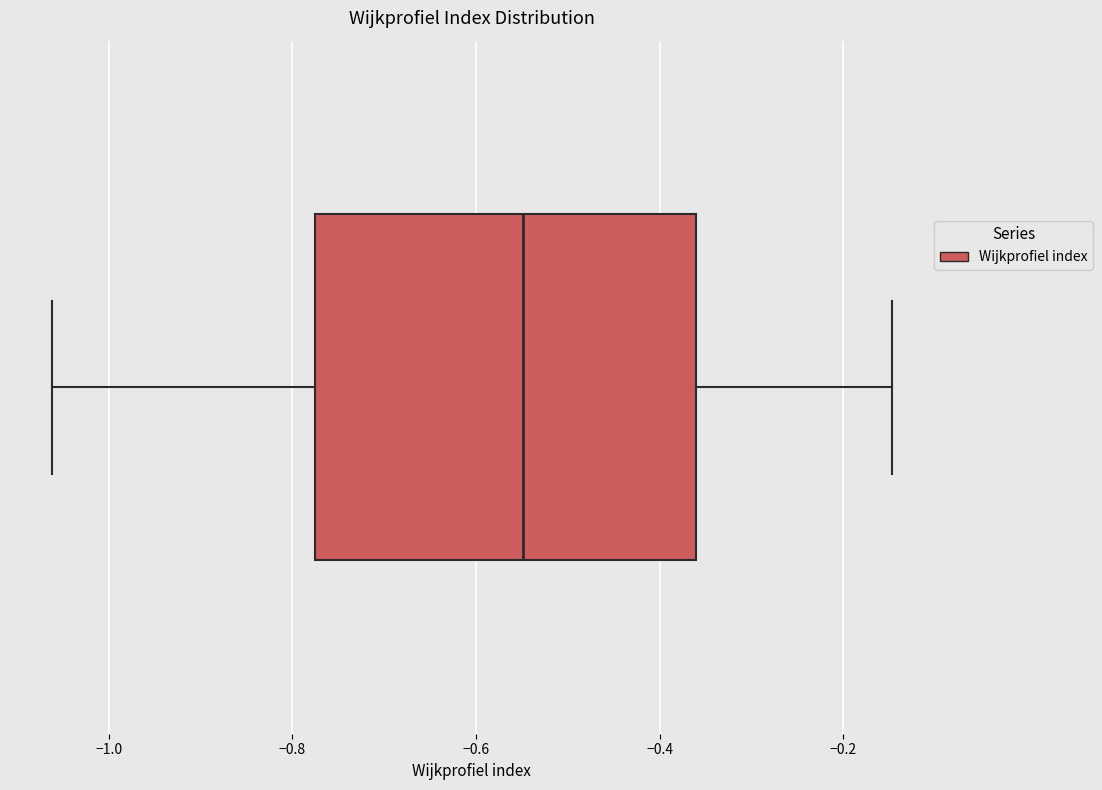

Read this box plot against the x-axis: the position of the median line, the range covered by the box, and the ends of both whiskers. The values are not printed on the chart, so give them approximately, as read against the axis.

median -0.54, box -0.78 to -0.36, whiskers -1.06 to -0.14